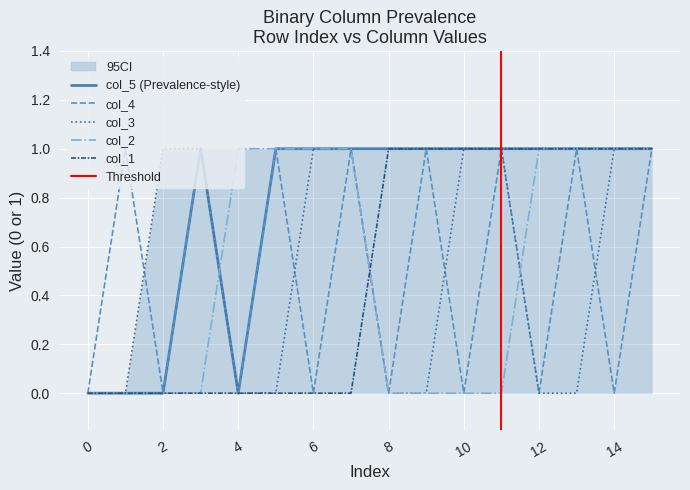

Reading left to right, transcribe all the data shown in this chart.

col_1: 0=0	1=0	2=0	3=0	4=0	5=0	6=0	7=0	8=1	9=1	10=1	11=1	12=1	13=1	14=1	15=1
col_2: 0=0	1=0	2=0	3=0	4=1	5=1	6=1	7=1	8=0	9=0	10=0	11=0	12=1	13=1	14=1	15=1
col_3: 0=0	1=0	2=1	3=1	4=0	5=0	6=1	7=1	8=0	9=0	10=1	11=1	12=0	13=0	14=1	15=1
col_4: 0=0	1=1	2=0	3=1	4=0	5=1	6=0	7=1	8=0	9=1	10=0	11=1	12=0	13=1	14=0	15=1
col_5: 0=0	1=0	2=0	3=1	4=0	5=1	6=1	7=1	8=1	9=1	10=1	11=1	12=1	13=1	14=1	15=1